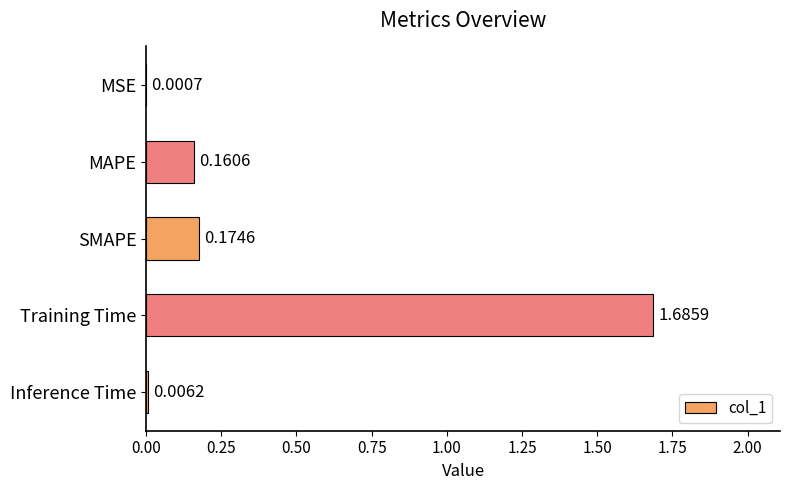

What is the sum of the values at SMAPE and MAPE?

0.3